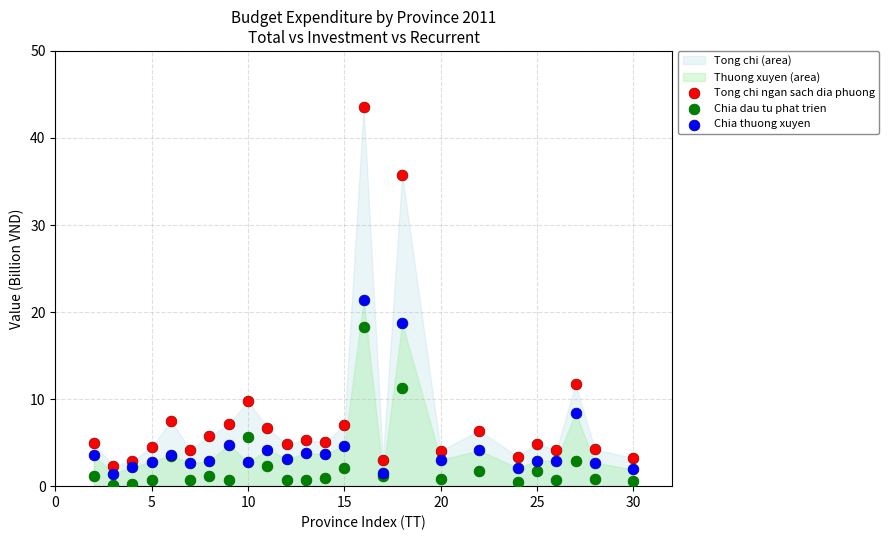

Which series has the widest spread of Y values?

Tong chi ngan sach dia phuong